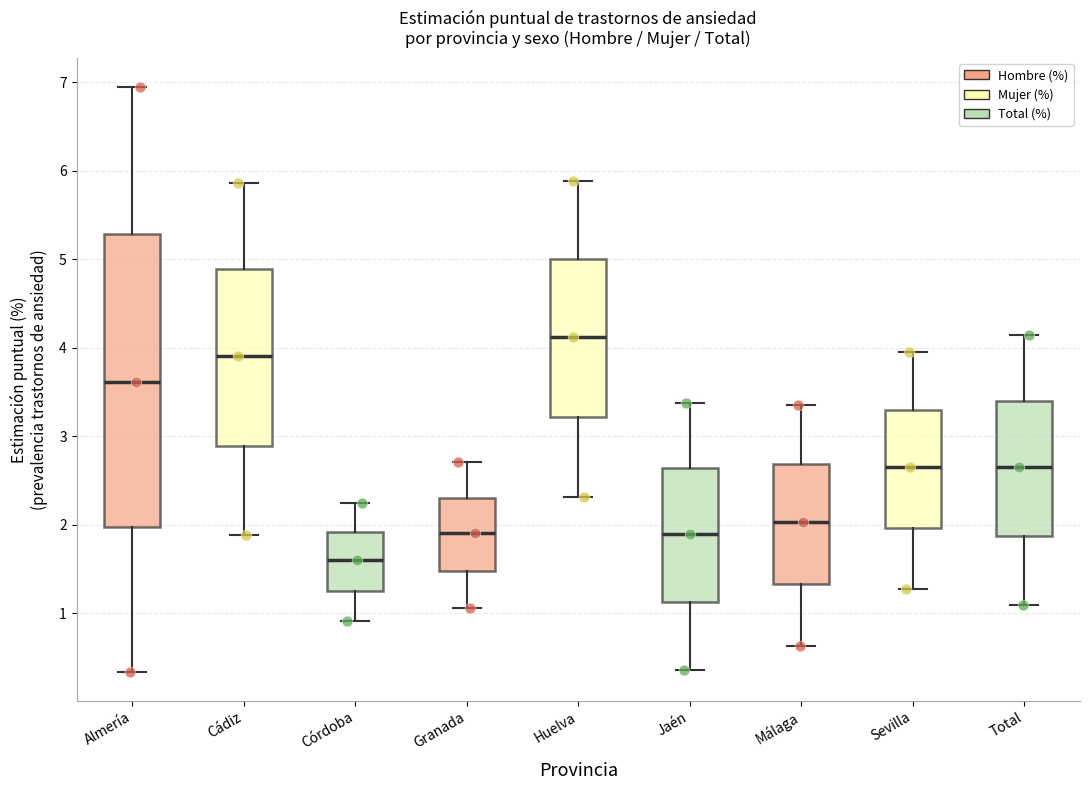

Reading left to right, read every box against the y-axis: the position of its median line, the range the box covers, and the ends of its whiskers. The values are not printed on the chart, so give them approximately, as read against the axis.

Almería: median 3.6, box 2.0 to 5.3, whiskers 0.3 to 6.9
Cádiz: median 3.9, box 2.9 to 4.9, whiskers 1.9 to 5.9
Córdoba: median 1.6, box 1.3 to 1.9, whiskers 0.9 to 2.3
Granada: median 1.9, box 1.5 to 2.3, whiskers 1.1 to 2.7
Huelva: median 4.1, box 3.2 to 5.0, whiskers 2.3 to 5.9
Jaén: median 1.9, box 1.1 to 2.6, whiskers 0.4 to 3.4
Málaga: median 2.0, box 1.3 to 2.7, whiskers 0.6 to 3.4
Sevilla: median 2.7, box 2.0 to 3.3, whiskers 1.3 to 4.0
Total: median 2.6, box 1.9 to 3.4, whiskers 1.1 to 4.1